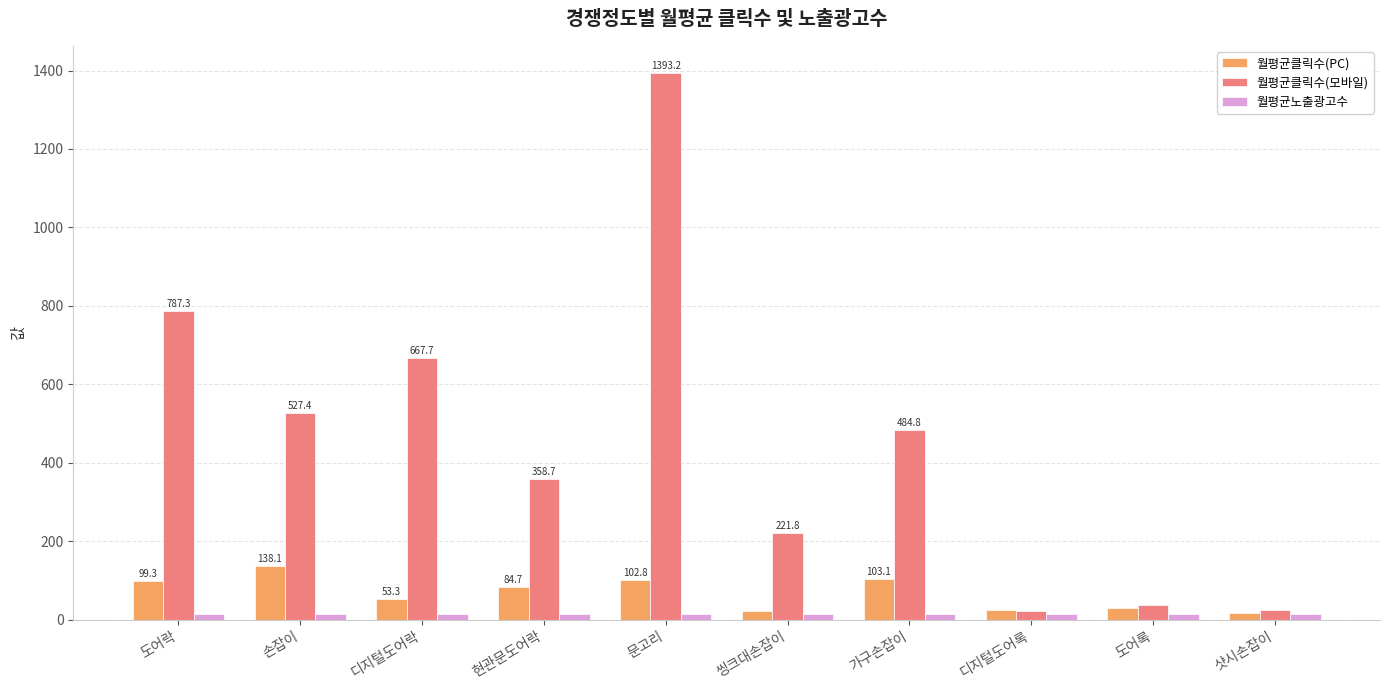

Are the bars grouped side by side (vs. stacked)?

Yes